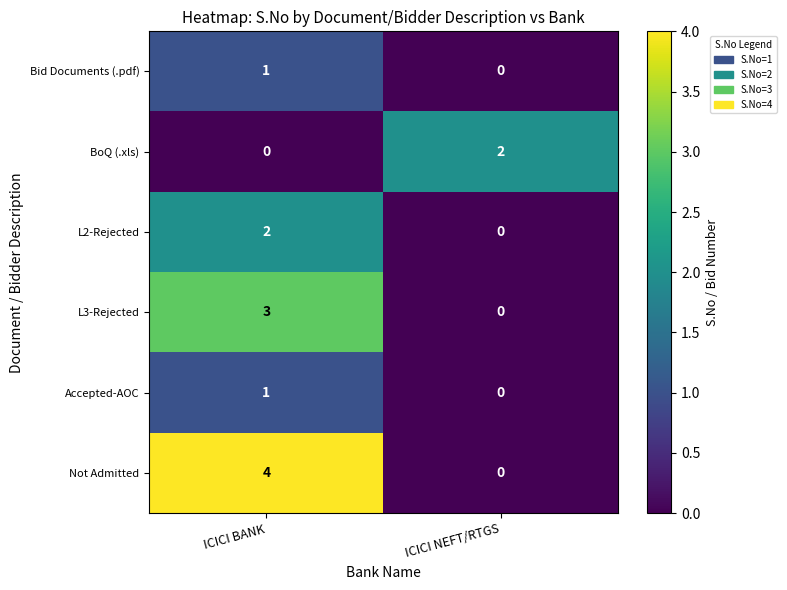

At which label does L2-Rejected reach its minimum?

ICICI NEFT/RTGS